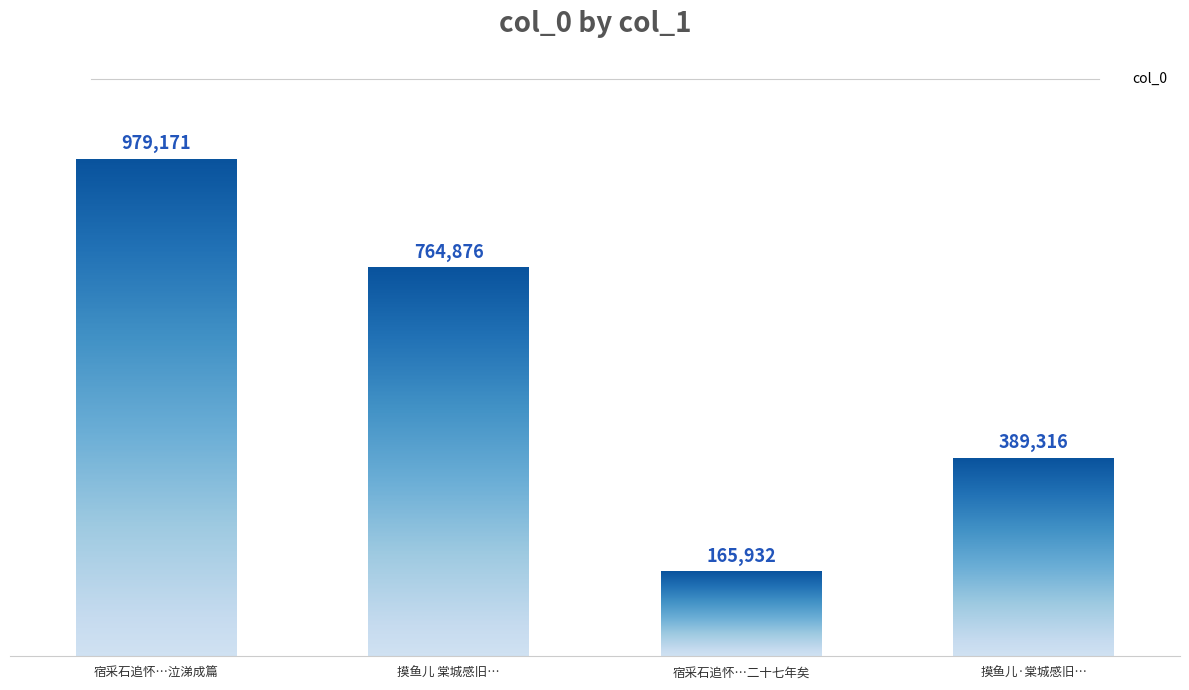

Where does the data first go above 764876?

宿采石追怀…泣涕成篇